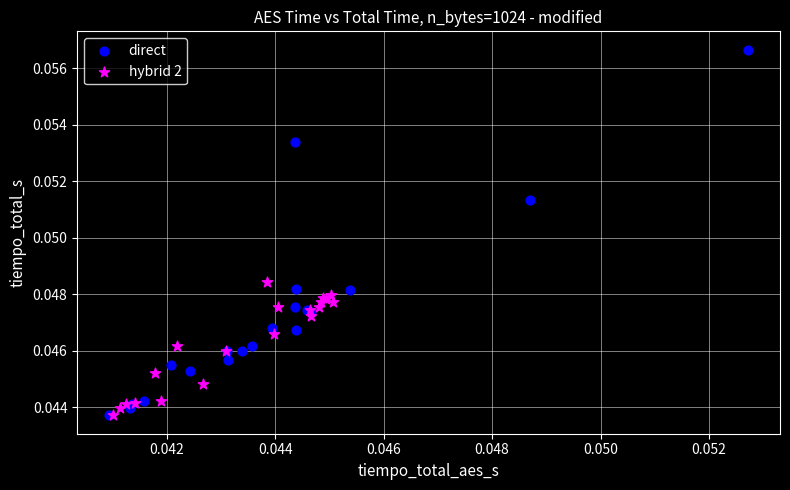

Which series has the widest spread of Y values?

direct